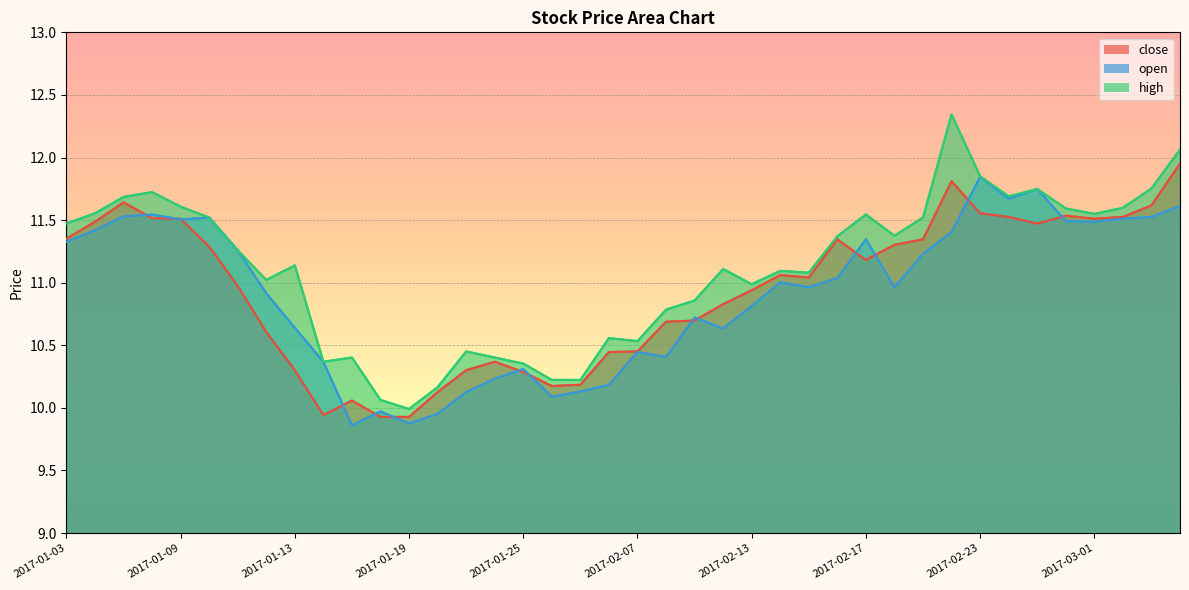

Count the number of categories in the chart.

40